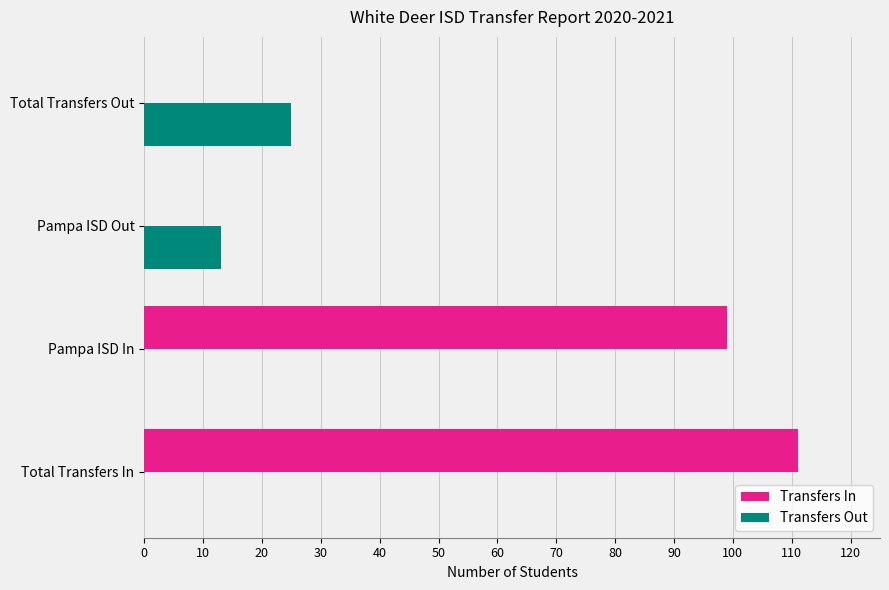

Which series changed the most between Total Transfers In and Pampa ISD Out?

Transfers In